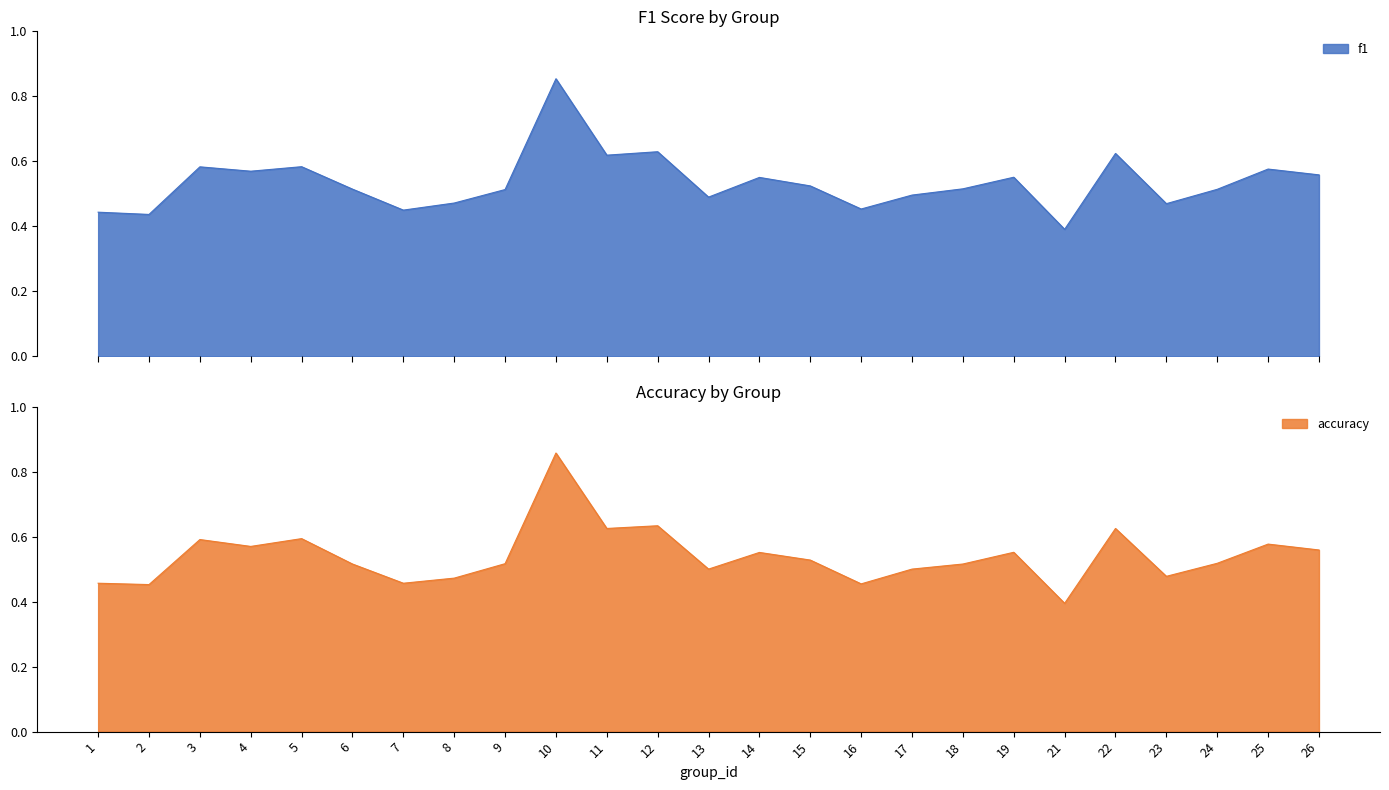

True or false: f1 and accuracy intersect in this chart.

False